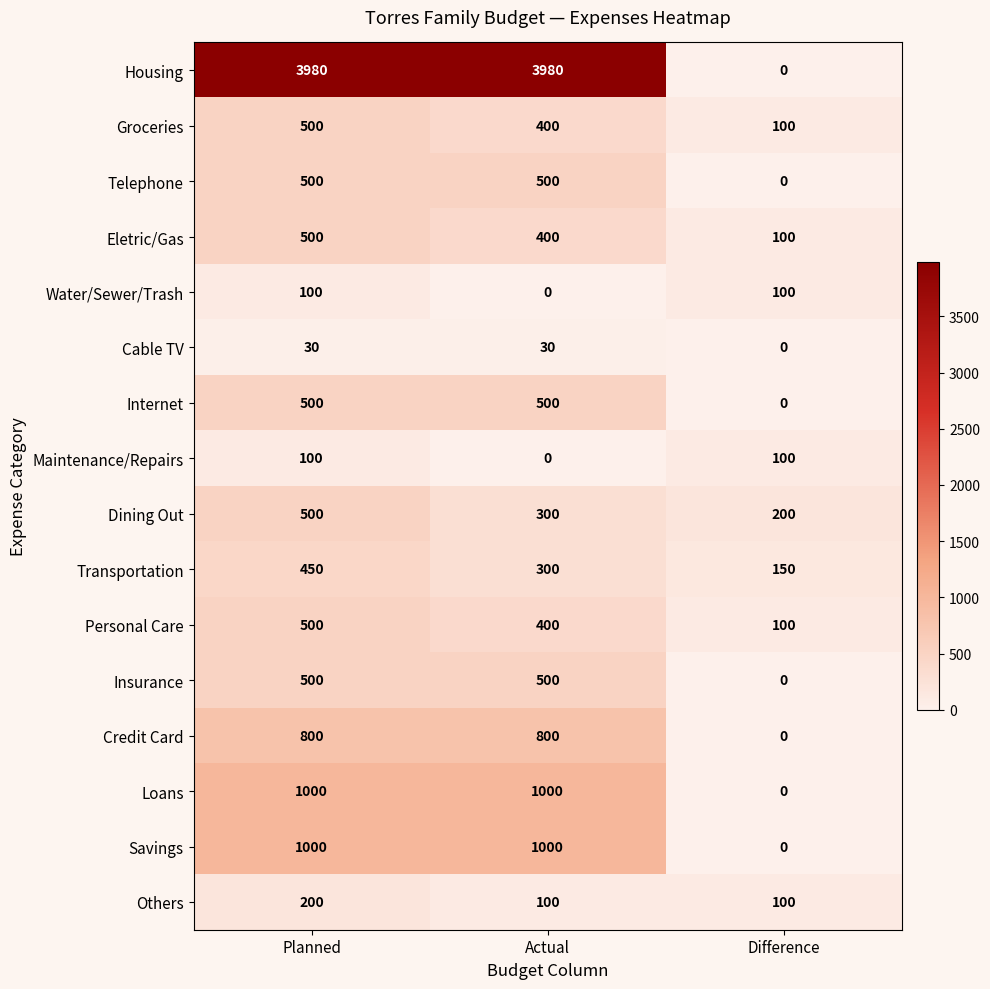

What is the difference between the maximum and minimum values in the Dining Out series?

300